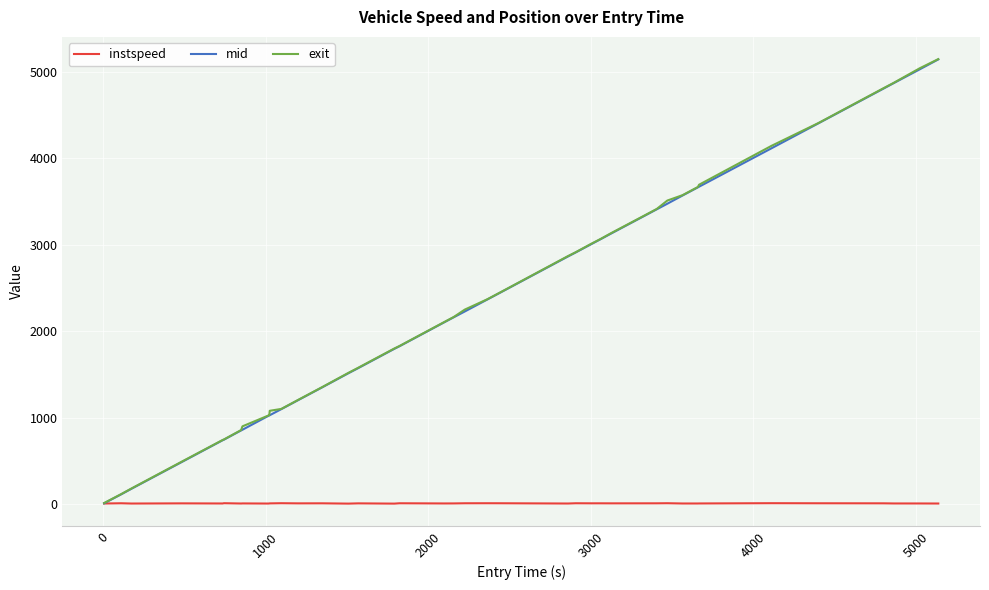

What is the greatest value displayed?

5148.9